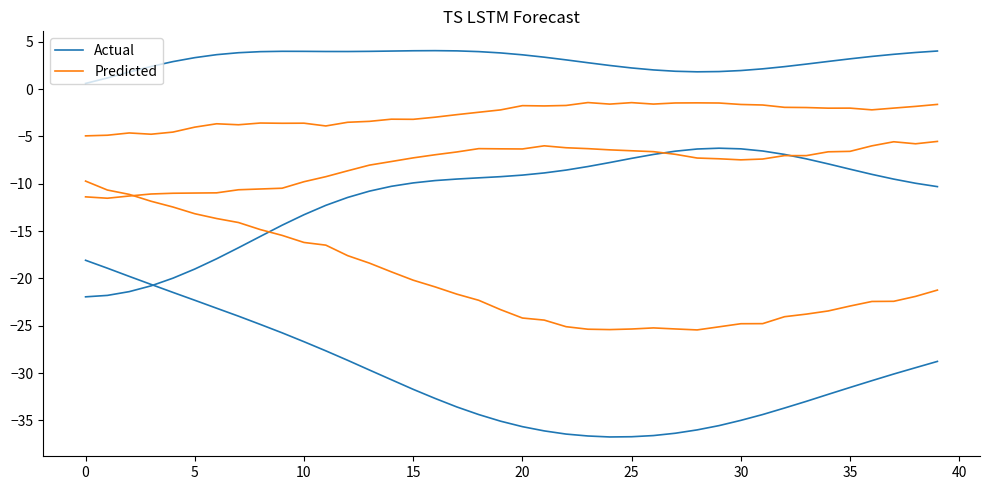

Which has a higher value, 24 or 26?

26